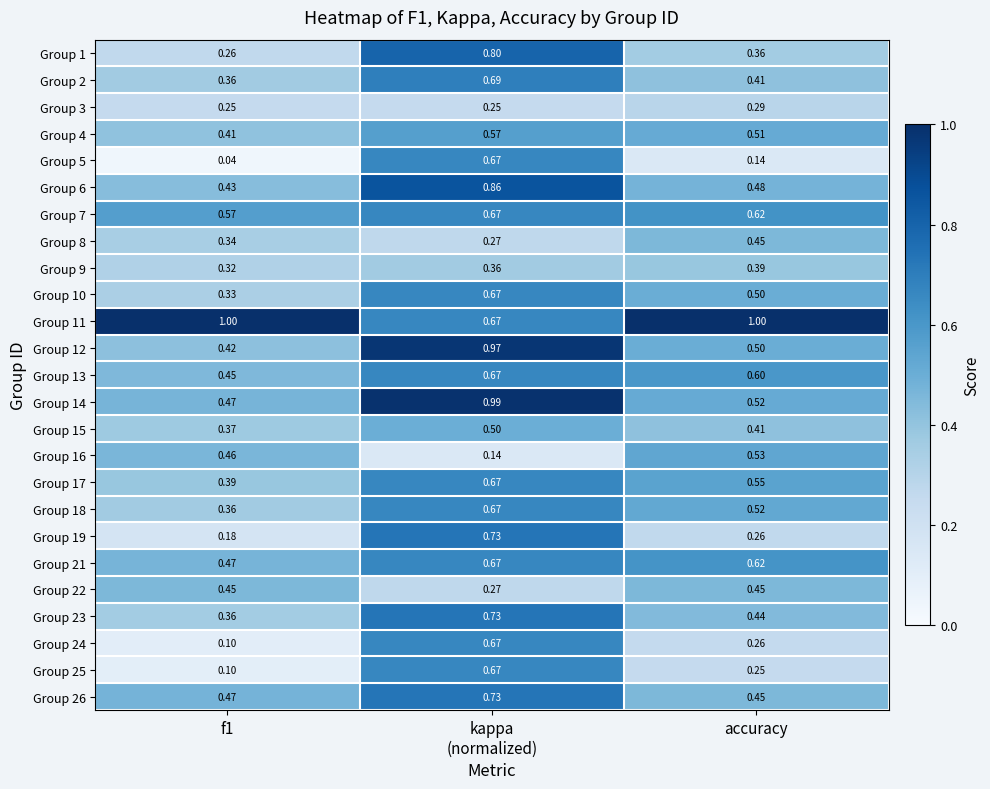

Is the value of Group 21 at accuracy greater than the value of Group 12 at accuracy?

Yes